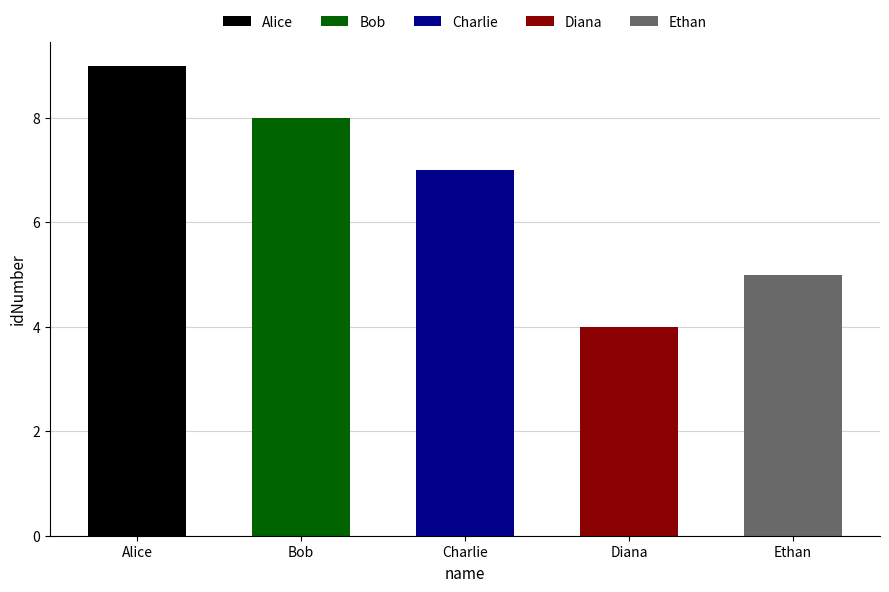

What is the difference between the values at Bob and Alice?

1